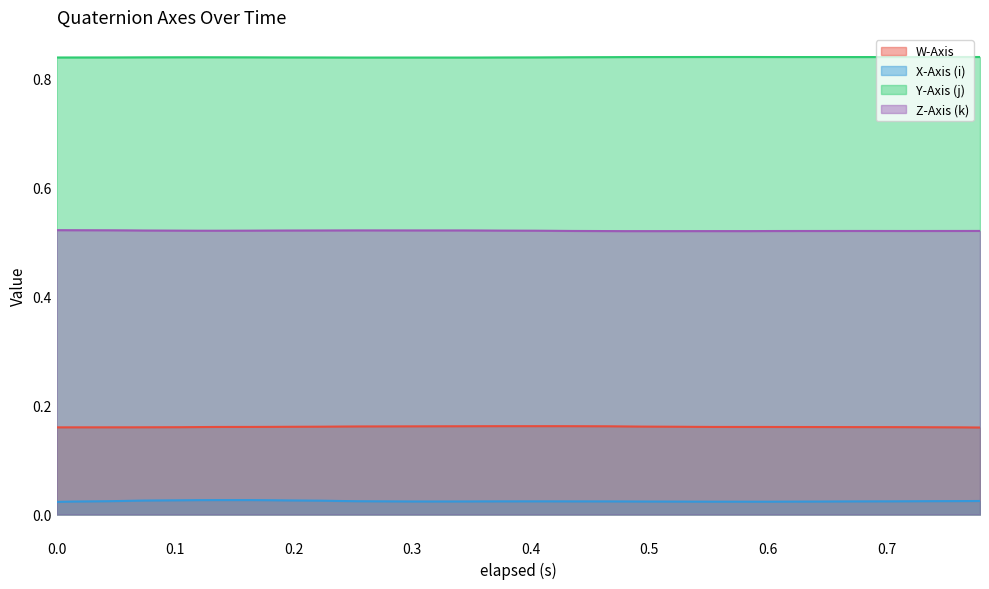

Is it true that Y-Axis (j) equals 1.5 at 0.134?

False